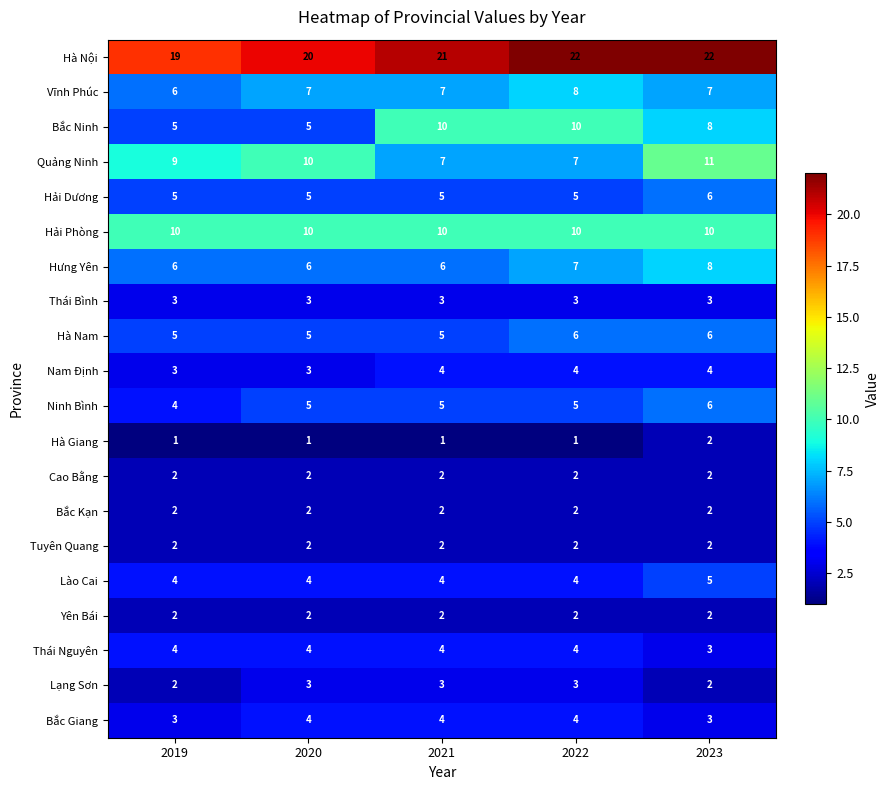

What is the sum of all Hà Nội values?

104